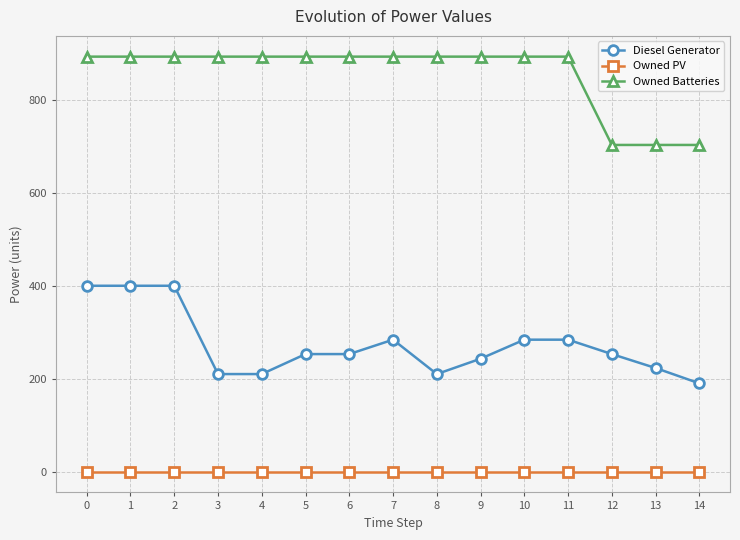

What is the difference between the highest and lowest values at 11?

893